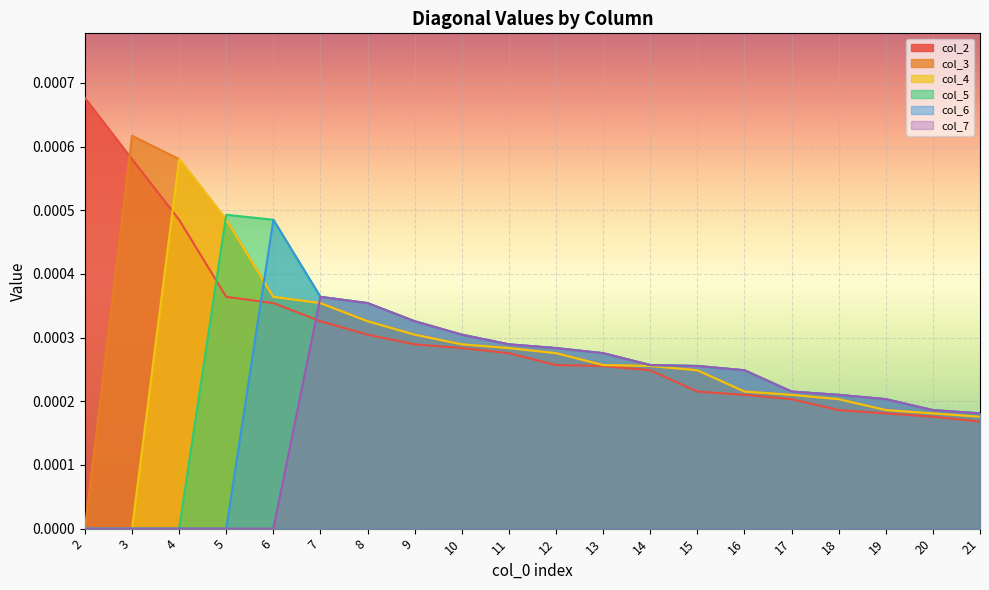

How many lines are shown in the chart?

6